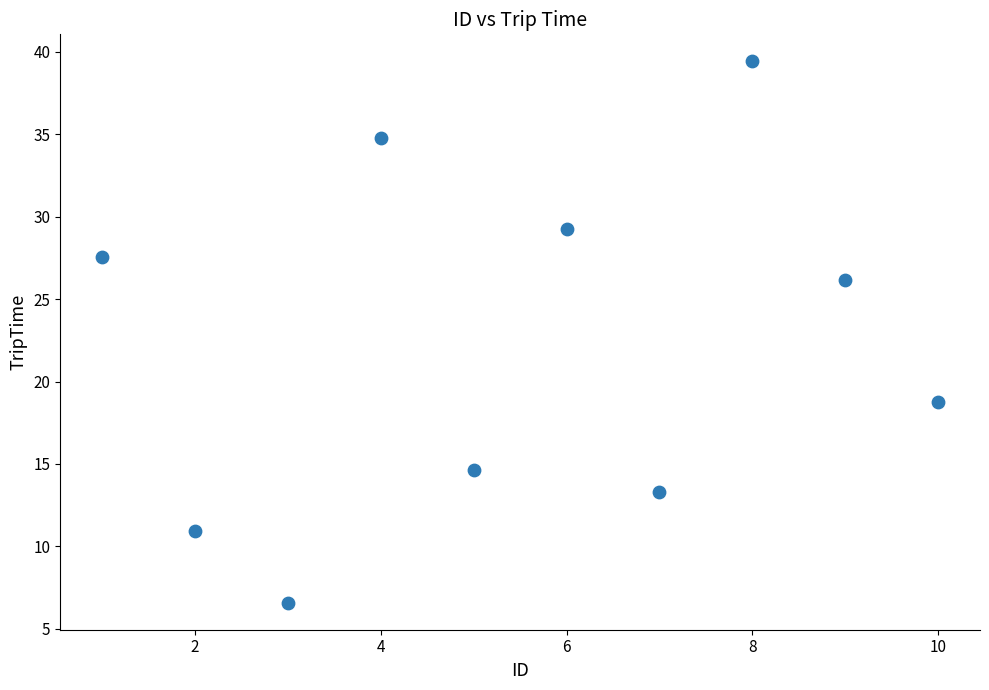

What Y value in the scatter plot is closest to 23?

26.2